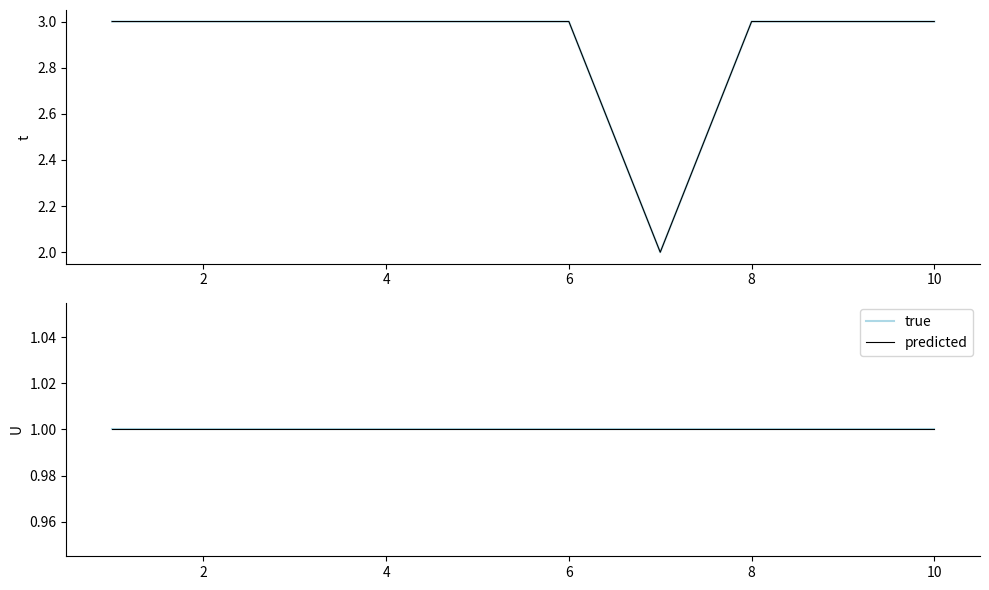

Count the values in the range 3 to 4.

9